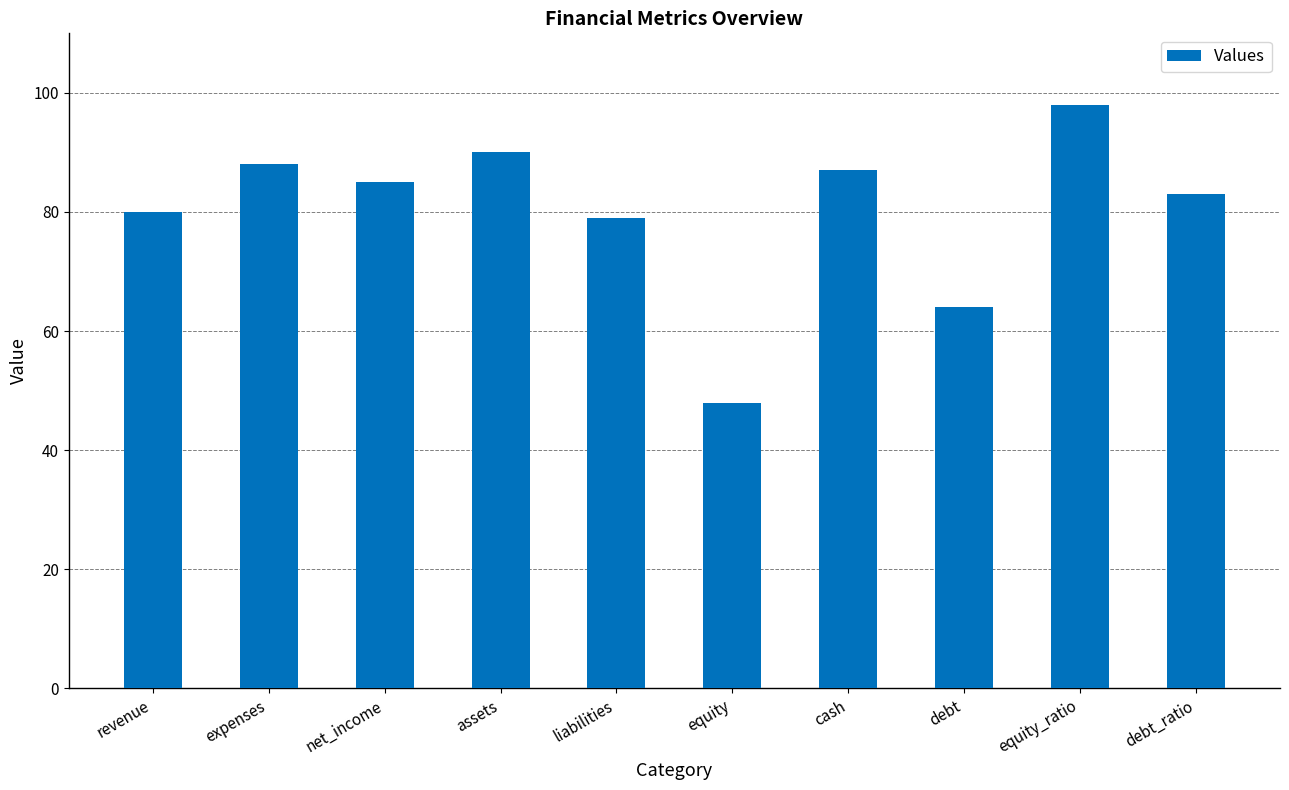

What is the label of the 5th bar from the left?

liabilities